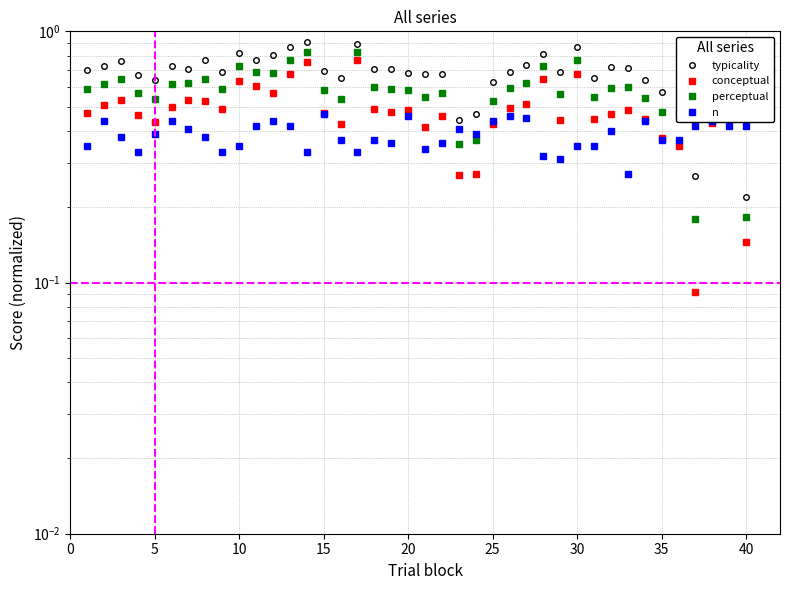

The value of typicality at 15 is 0.3. True or false?

False